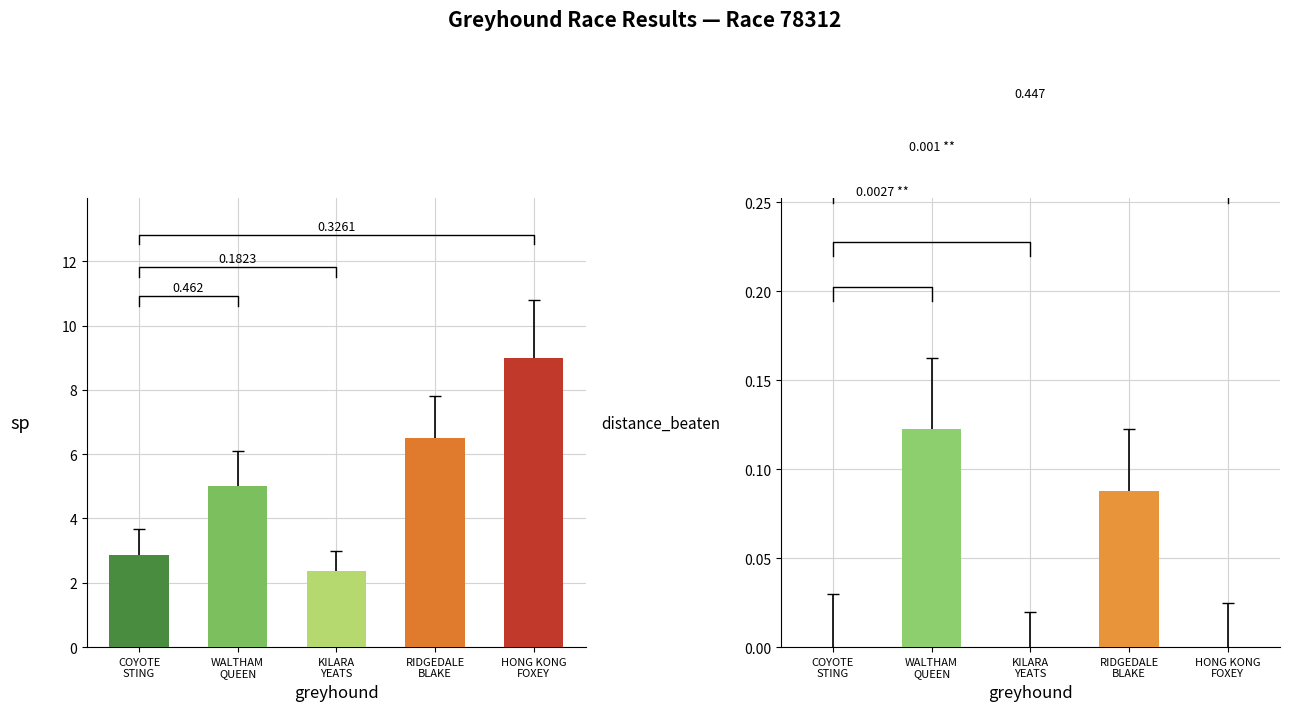

What is the change in value from RIDGEDALE
BLAKE to HONG KONG
FOXEY?

+2.5